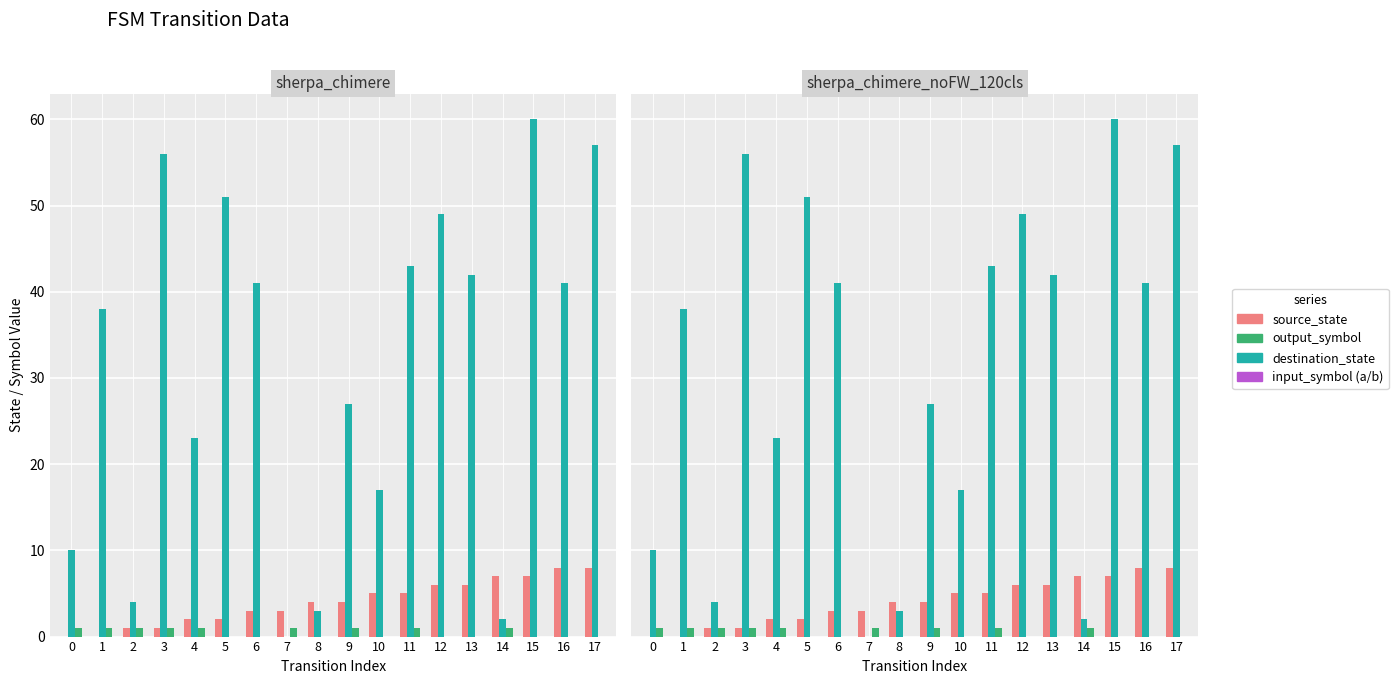

At how many categories does at least one series exceed 47?

5